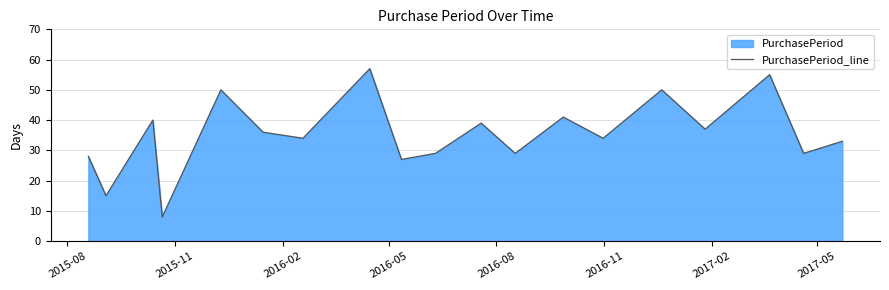

What is the difference between the maximum and minimum values?

49